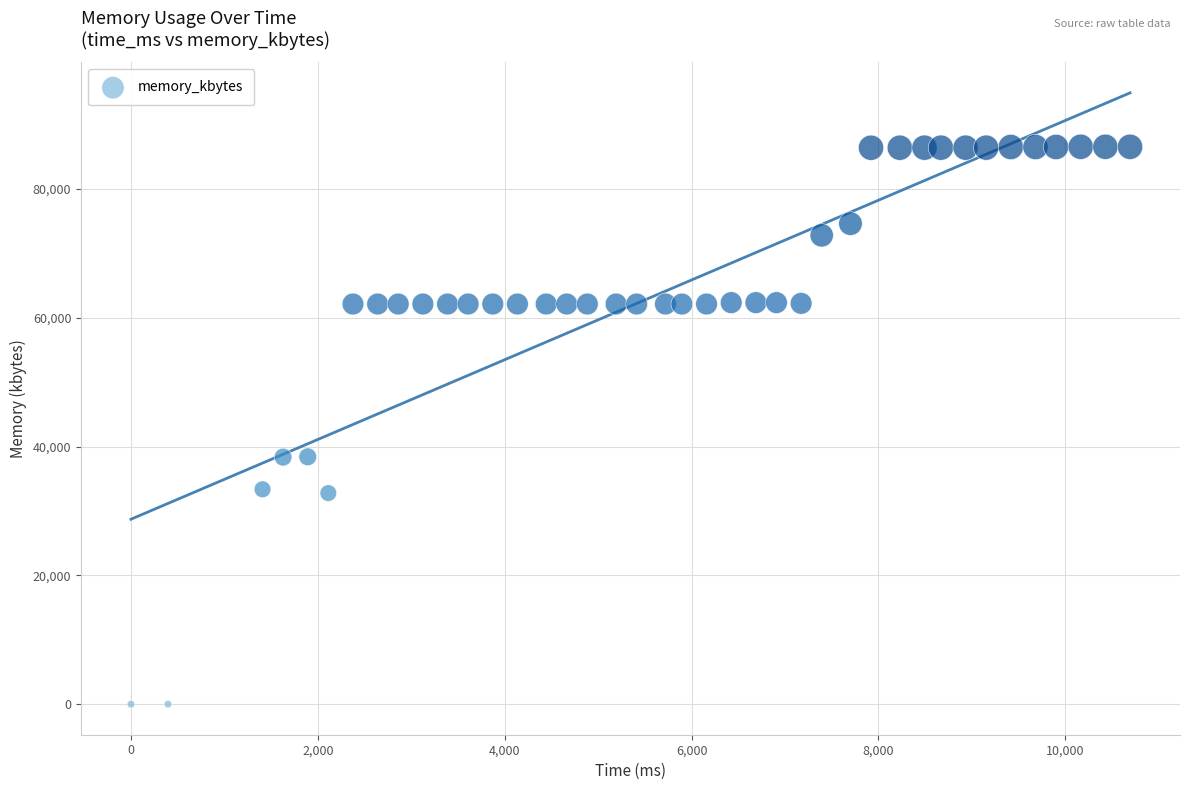

What is the range of X values (max minus min)?

10692